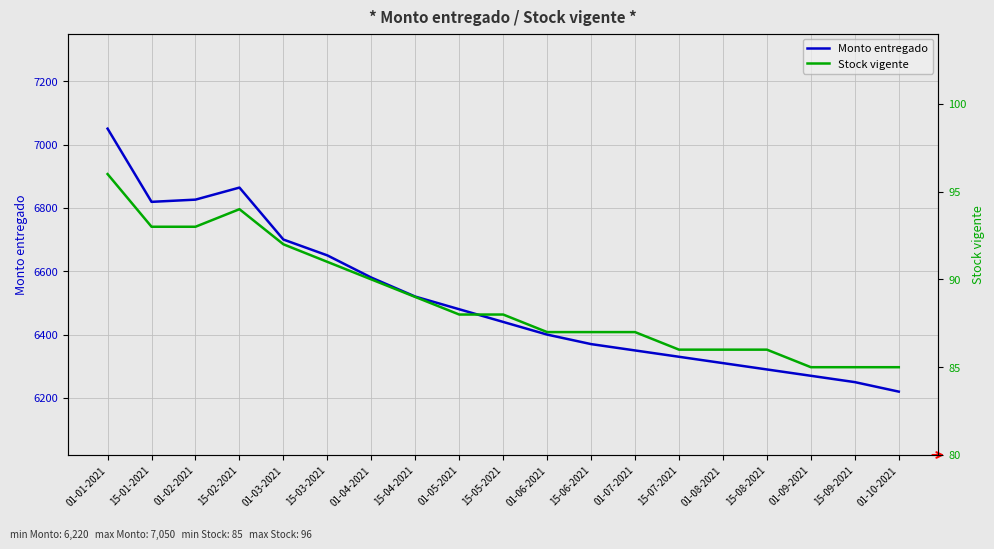

What is the maximum value shown in the chart?

7050